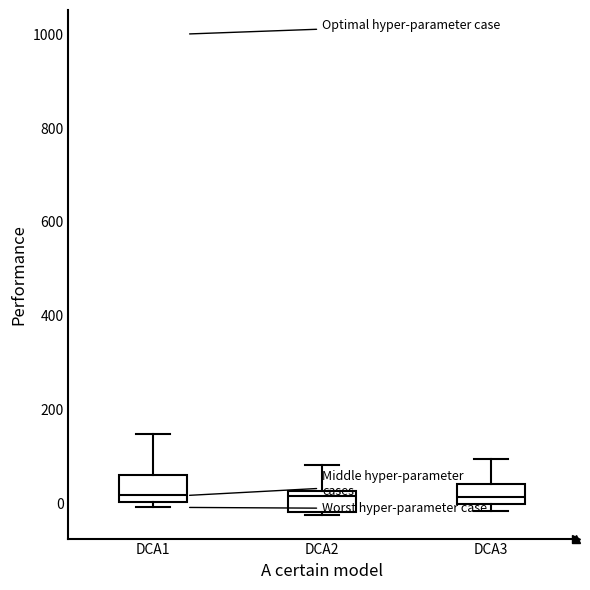

Where is the lower edge of the box for DCA1 on the y-axis? The values are not printed on the chart, so give them approximately, as read against the axis.

0